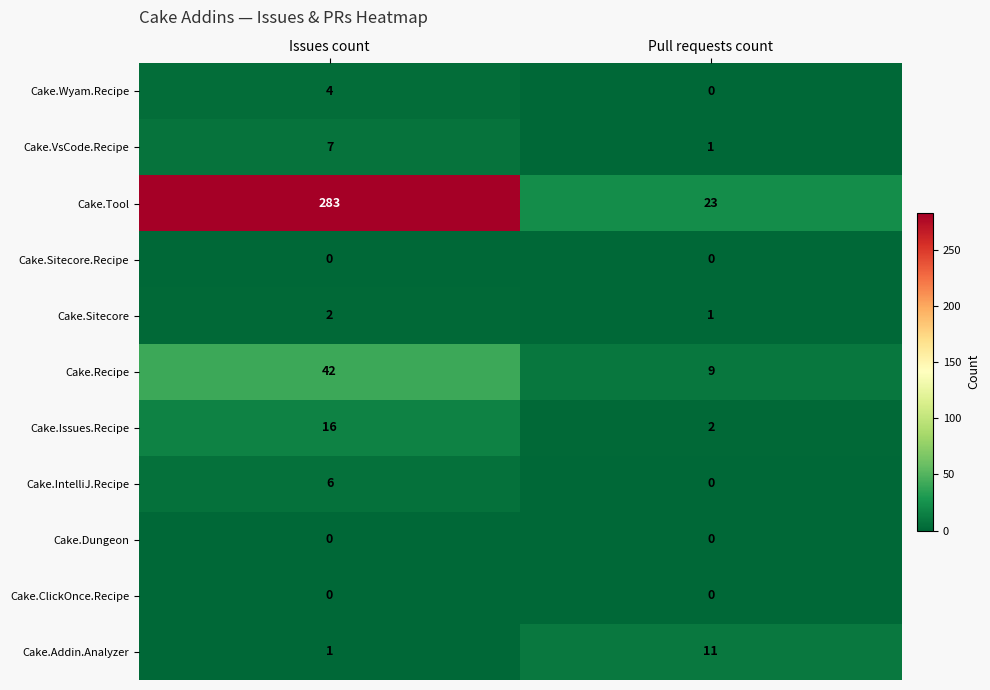

Where is Cake.Addin.Analyzer nearest to the value 6?

Issues count